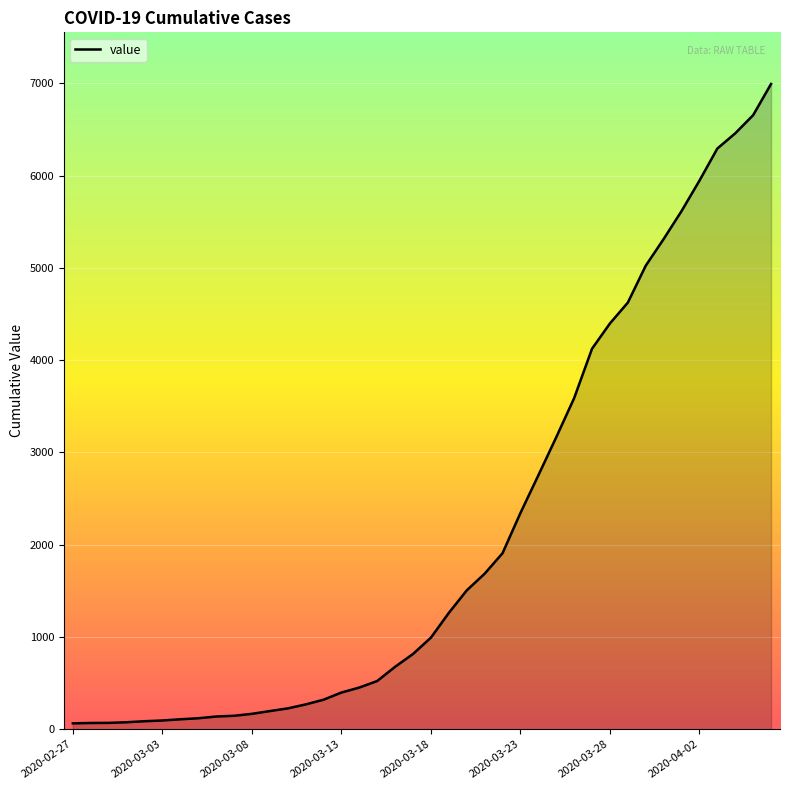

What is the difference between the maximum and minimum values?

6931